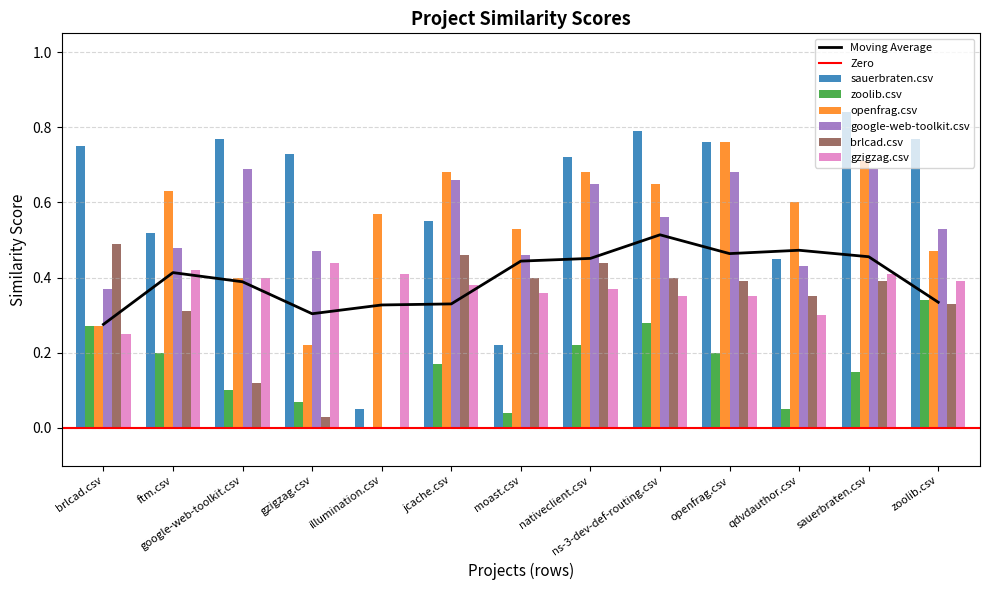

How many categories are shown in the chart?

13